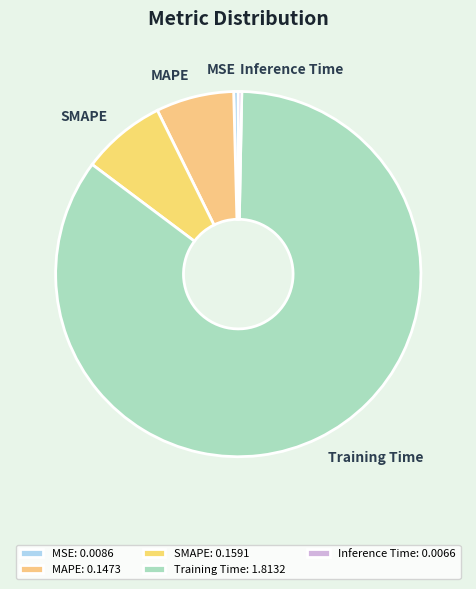

What is the majority slice?

Training Time